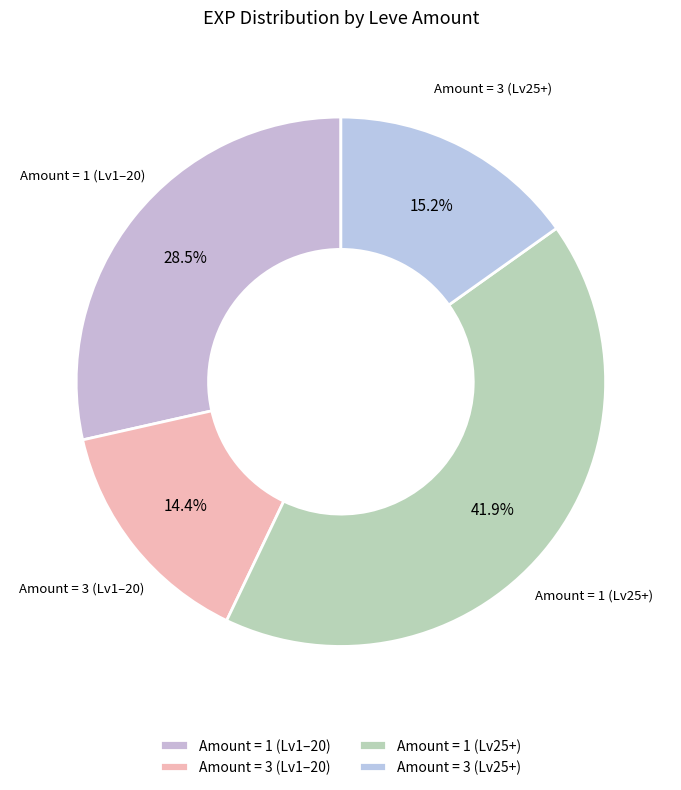

Does Amount = 1 (Lv1–20) account for over 50% of the chart?

No